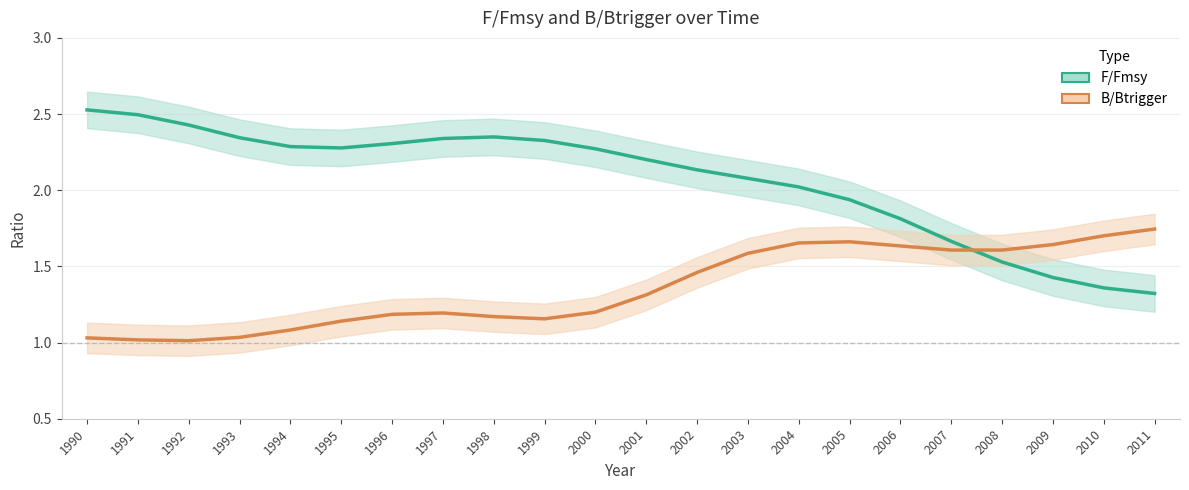

Which category has the highest value across all series?

1990